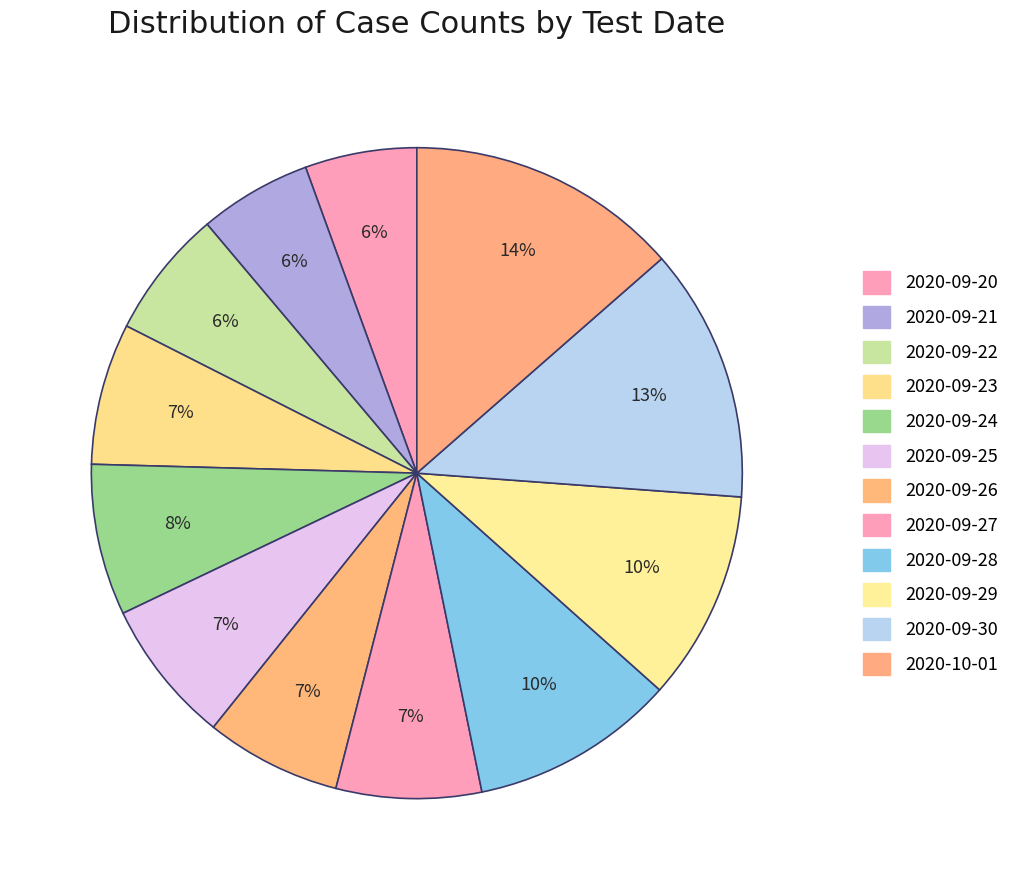

What percentage is the 2020-09-23 slice, to the nearest percent?

7%